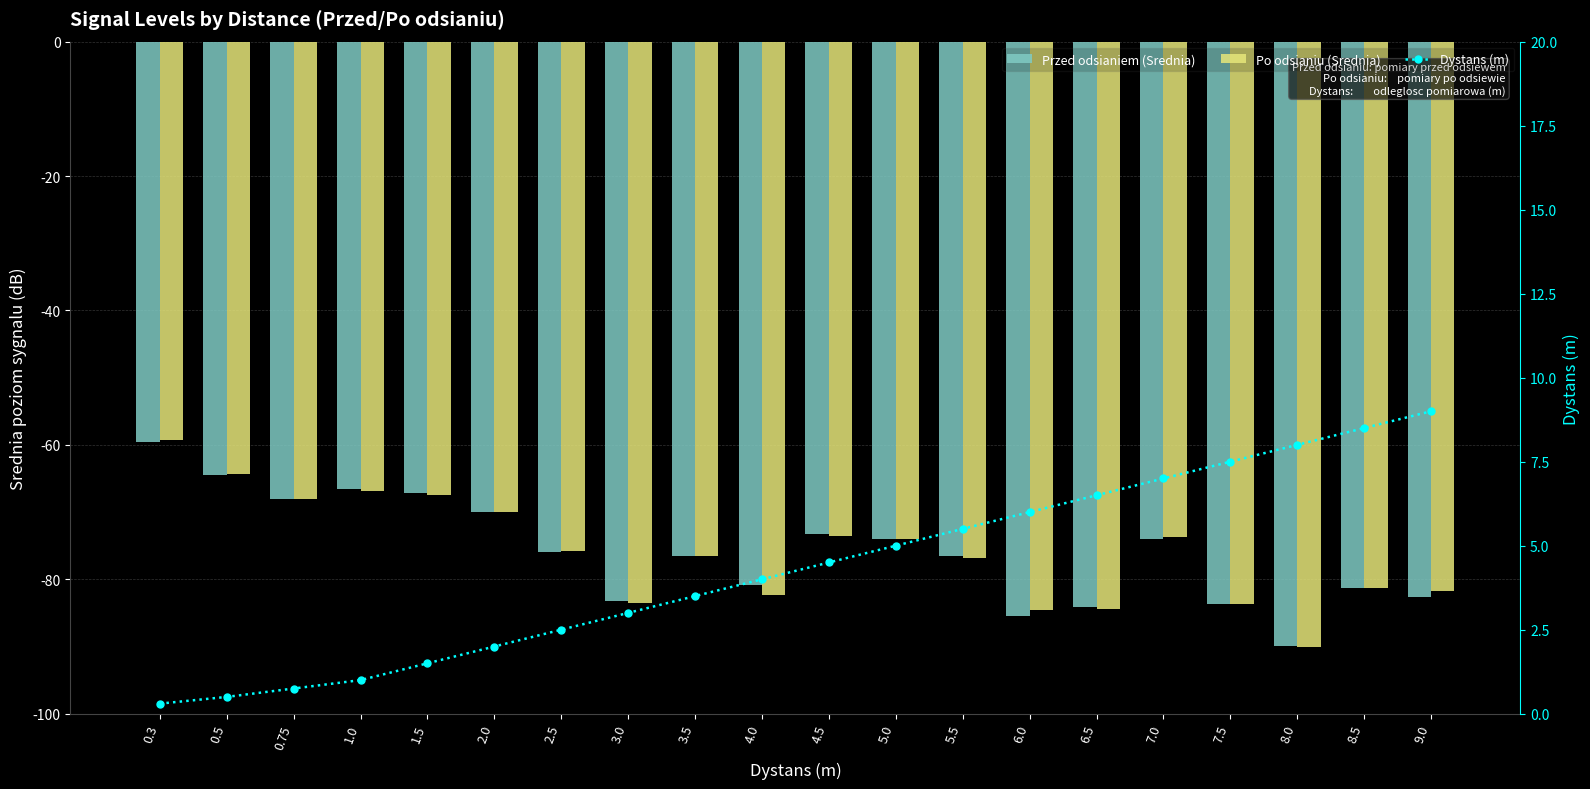

Which series has the largest total across all categories?

Dystans (m)